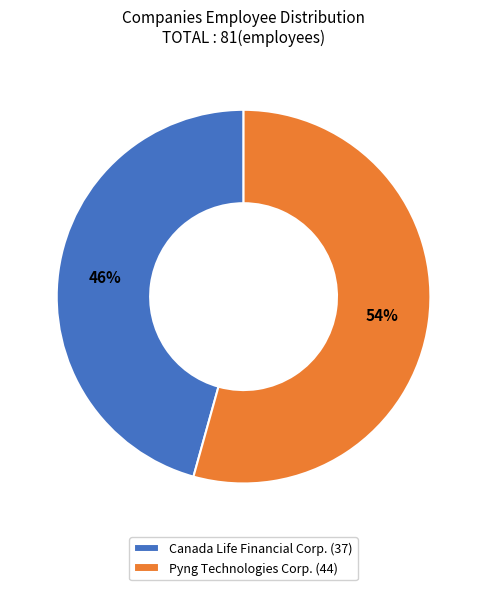

To the nearest percent, what is the average slice percentage?

50%